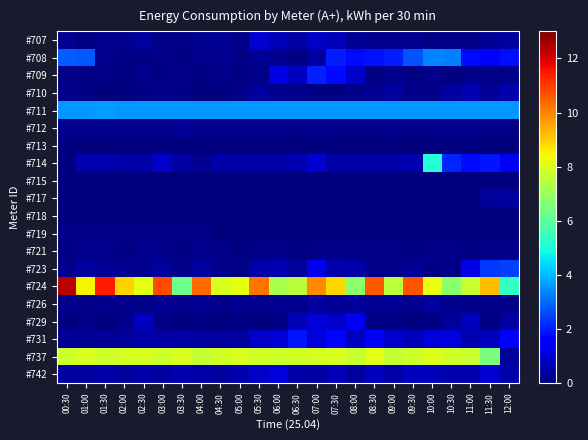

Reading right to left, what are all the values shown in this chart?

#707: 12:00=0.4	11:30=0.3	11:00=0.1	10:30=0.1	10:00=0.1	09:30=0.2	09:00=0.2	08:30=0.2	08:00=0.3	07:30=0.7	07:00=0.8	06:30=0.4	06:00=0.7	05:30=0.9	05:00=0.2	04:30=0.3	04:00=0.2	03:30=0.1	03:00=0.1	02:30=0.4	02:00=0.2	01:30=0.2	01:00=0.1	00:30=0.2
#708: 12:00=1.8	11:30=1.6	11:00=1.7	10:30=3.3	10:00=3.3	09:30=2.7	09:00=2.0	08:30=1.9	08:00=1.7	07:30=2.0	07:00=0.4	06:30=0.1	06:00=0.2	05:30=0.3	05:00=0.1	04:30=0.2	04:00=0.2	03:30=0.1	03:00=0.2	02:30=0.1	02:00=0.1	01:30=0.2	01:00=2.8	00:30=2.8
#709: 12:00=0.1	11:30=0.1	11:00=0.1	10:30=0.1	10:00=0.2	09:30=0.1	09:00=0.2	08:30=0.1	08:00=0.9	07:30=1.8	07:00=2.0	06:30=0.8	06:00=1.2	05:30=0.1	05:00=0.1	04:30=0.2	04:00=0.1	03:30=0.2	03:00=0.1	02:30=0.2	02:00=0.1	01:30=0.2	01:00=0.1	00:30=0.1
#710: 12:00=0.5	11:30=0.3	11:00=0.6	10:30=0.4	10:00=0.2	09:30=0.1	09:00=0.4	08:30=0.2	08:00=0.2	07:30=0.1	07:00=0.1	06:30=0.2	06:00=0.2	05:30=0.4	05:00=0.1	04:30=0.0	04:00=0.0	03:30=0.1	03:00=0.1	02:30=0.1	02:00=0.0	01:30=0.0	01:00=0.1	00:30=0.1
#711: 12:00=3.6	11:30=3.6	11:00=3.6	10:30=3.6	10:00=3.6	09:30=3.6	09:00=3.6	08:30=3.6	08:00=3.6	07:30=3.6	07:00=3.6	06:30=3.6	06:00=3.6	05:30=3.6	05:00=3.6	04:30=3.6	04:00=3.6	03:30=3.6	03:00=3.6	02:30=3.6	02:00=3.6	01:30=3.6	01:00=3.6	00:30=3.6
#712: 12:00=0.1	11:30=0.1	11:00=0.2	10:30=0.2	10:00=0.2	09:30=0.2	09:00=0.2	08:30=0.1	08:00=0.1	07:30=0.2	07:00=0.2	06:30=0.2	06:00=0.2	05:30=0.2	05:00=0.2	04:30=0.2	04:00=0.2	03:30=0.3	03:00=0.2	02:30=0.2	02:00=0.2	01:30=0.3	01:00=0.2	00:30=0.2
#713: 12:00=0.0	11:30=0.0	11:00=0.0	10:30=0.0	10:00=0.0	09:30=0.0	09:00=0.0	08:30=0.0	08:00=0.0	07:30=0.0	07:00=0.0	06:30=0.0	06:00=0.0	05:30=0.0	05:00=0.0	04:30=0.0	04:00=0.0	03:30=0.0	03:00=0.0	02:30=0.0	02:00=0.0	01:30=0.0	01:00=0.0	00:30=0.0
#714: 12:00=1.4	11:30=1.9	11:00=1.7	10:30=2.1	10:00=5.1	09:30=0.6	09:00=0.5	08:30=0.5	08:00=0.5	07:30=0.5	07:00=0.9	06:30=0.6	06:00=0.5	05:30=0.5	05:00=0.5	04:30=0.5	04:00=0.2	03:30=0.5	03:00=0.8	02:30=0.5	02:00=0.5	01:30=0.6	01:00=0.5	00:30=0.0
#715: 12:00=0.0	11:30=0.0	11:00=0.0	10:30=0.0	10:00=0.0	09:30=0.0	09:00=0.0	08:30=0.0	08:00=0.0	07:30=0.0	07:00=0.0	06:30=0.0	06:00=0.0	05:30=0.0	05:00=0.0	04:30=0.0	04:00=0.0	03:30=0.0	03:00=0.0	02:30=0.0	02:00=0.0	01:30=0.0	01:00=0.0	00:30=0.0
#717: 12:00=0.4	11:30=0.3	11:00=0.0	10:30=0.0	10:00=0.0	09:30=0.0	09:00=0.0	08:30=0.0	08:00=0.0	07:30=0.0	07:00=0.0	06:30=0.0	06:00=0.0	05:30=0.0	05:00=0.0	04:30=0.0	04:00=0.0	03:30=0.0	03:00=0.0	02:30=0.0	02:00=0.0	01:30=0.0	01:00=0.0	00:30=0.0
#718: 12:00=0.0	11:30=0.0	11:00=0.0	10:30=0.0	10:00=0.0	09:30=0.0	09:00=0.0	08:30=0.0	08:00=0.0	07:30=0.0	07:00=0.0	06:30=0.0	06:00=0.0	05:30=0.0	05:00=0.0	04:30=0.0	04:00=0.0	03:30=0.0	03:00=0.0	02:30=0.0	02:00=0.0	01:30=0.0	01:00=0.0	00:30=0.0
#719: 12:00=0.0	11:30=0.0	11:00=0.0	10:30=0.0	10:00=0.0	09:30=0.0	09:00=0.0	08:30=0.0	08:00=0.0	07:30=0.0	07:00=0.0	06:30=0.0	06:00=0.0	05:30=0.0	05:00=0.0	04:30=0.0	04:00=0.1	03:30=0.1	03:00=0.1	02:30=0.1	02:00=0.1	01:30=0.1	01:00=0.1	00:30=0.1
#721: 12:00=0.2	11:30=0.2	11:00=0.1	10:30=0.2	10:00=0.1	09:30=0.1	09:00=0.2	08:30=0.1	08:00=0.1	07:30=0.2	07:00=0.1	06:30=0.1	06:00=0.2	05:30=0.2	05:00=0.1	04:30=0.2	04:00=0.2	03:30=0.1	03:00=0.2	02:30=0.2	02:00=0.1	01:30=0.2	01:00=0.2	00:30=0.1
#723: 12:00=2.4	11:30=2.4	11:00=1.2	10:30=0.1	10:00=0.1	09:30=0.3	09:00=0.1	08:30=0.2	08:00=0.5	07:30=0.5	07:00=1.3	06:30=0.3	06:00=0.6	05:30=0.5	05:00=0.1	04:30=0.2	04:00=0.4	03:30=0.2	03:00=0.3	02:30=0.2	02:00=0.2	01:30=0.3	01:00=0.4	00:30=0.2
#724: 12:00=5.4	11:30=9.2	11:00=7.7	10:30=6.7	10:00=8.2	09:30=10.6	09:00=7.5	08:30=10.6	08:00=6.7	07:30=8.8	07:00=9.9	06:30=7.5	06:00=7.2	05:30=10.2	05:00=8.1	04:30=7.9	04:00=10.3	03:30=6.3	03:00=10.8	02:30=8.1	02:00=8.9	01:30=11.5	01:00=8.5	00:30=12.3
#726: 12:00=0.1	11:30=0.1	11:00=0.2	10:30=0.2	10:00=0.3	09:30=0.2	09:00=0.3	08:30=0.3	08:00=0.3	07:30=0.3	07:00=0.4	06:30=0.2	06:00=0.2	05:30=0.2	05:00=0.3	04:30=0.1	04:00=0.2	03:30=0.2	03:00=0.2	02:30=0.1	02:00=0.2	01:30=0.2	01:00=0.1	00:30=0.2
#729: 12:00=0.4	11:30=0.1	11:00=0.7	10:30=0.3	10:00=0.1	09:30=0.0	09:00=0.1	08:30=0.1	08:00=1.3	07:30=0.8	07:00=1.0	06:30=0.6	06:00=0.1	05:30=0.0	05:00=0.1	04:30=0.0	04:00=0.1	03:30=0.0	03:00=0.1	02:30=0.8	02:00=0.2	01:30=0.0	01:00=0.1	00:30=0.0
#731: 12:00=1.5	11:30=0.7	11:00=0.5	10:30=1.1	10:00=1.0	09:30=0.7	09:00=0.9	08:30=1.5	08:00=0.8	07:30=1.7	07:00=1.0	06:30=1.9	06:00=1.0	05:30=0.8	05:00=0.4	04:30=0.3	04:00=0.4	03:30=0.4	03:00=0.4	02:30=0.5	02:00=0.3	01:30=0.3	01:00=0.3	00:30=0.3
#737: 12:00=0.3	11:30=6.5	11:00=7.7	10:30=7.8	10:00=8.0	09:30=7.8	09:00=7.6	08:30=8.1	08:00=7.7	07:30=7.9	07:00=7.9	06:30=7.9	06:00=7.8	05:30=7.9	05:00=8.0	04:30=7.9	04:00=7.6	03:30=7.9	03:00=7.8	02:30=7.9	02:00=7.9	01:30=7.8	01:00=7.9	00:30=7.8
#742: 12:00=0.5	11:30=1.0	11:00=0.6	10:30=0.6	10:00=0.7	09:30=0.7	09:00=0.5	08:30=0.7	08:00=0.4	07:30=0.6	07:00=0.4	06:30=0.5	06:00=1.1	05:30=0.8	05:00=0.5	04:30=0.4	04:00=0.5	03:30=0.5	03:00=0.4	02:30=0.5	02:00=0.3	01:30=0.5	01:00=0.4	00:30=0.4